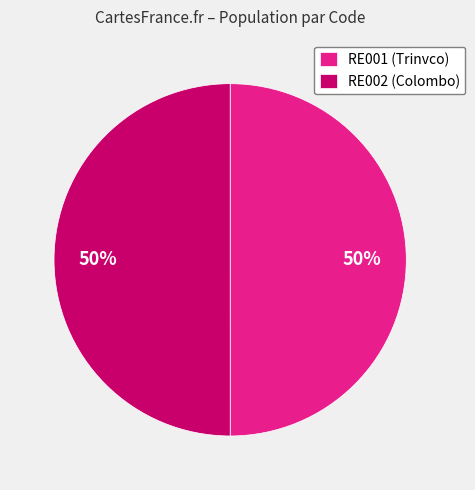

Is it true that RE001 is 60% of the pie?

False